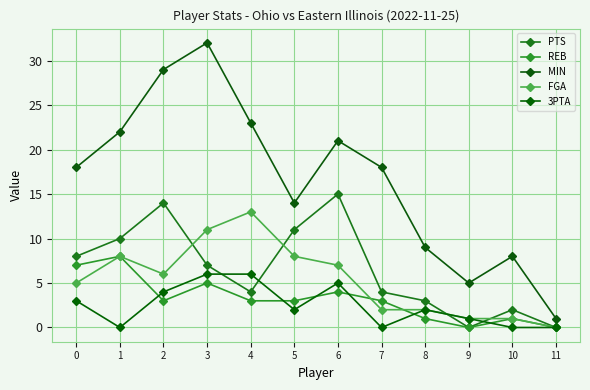

In 3PTA, how many points are higher than both neighbors (excluding endpoints)?

2